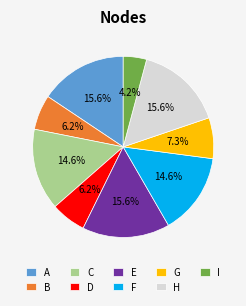

Does A represent more than half of the total?

No